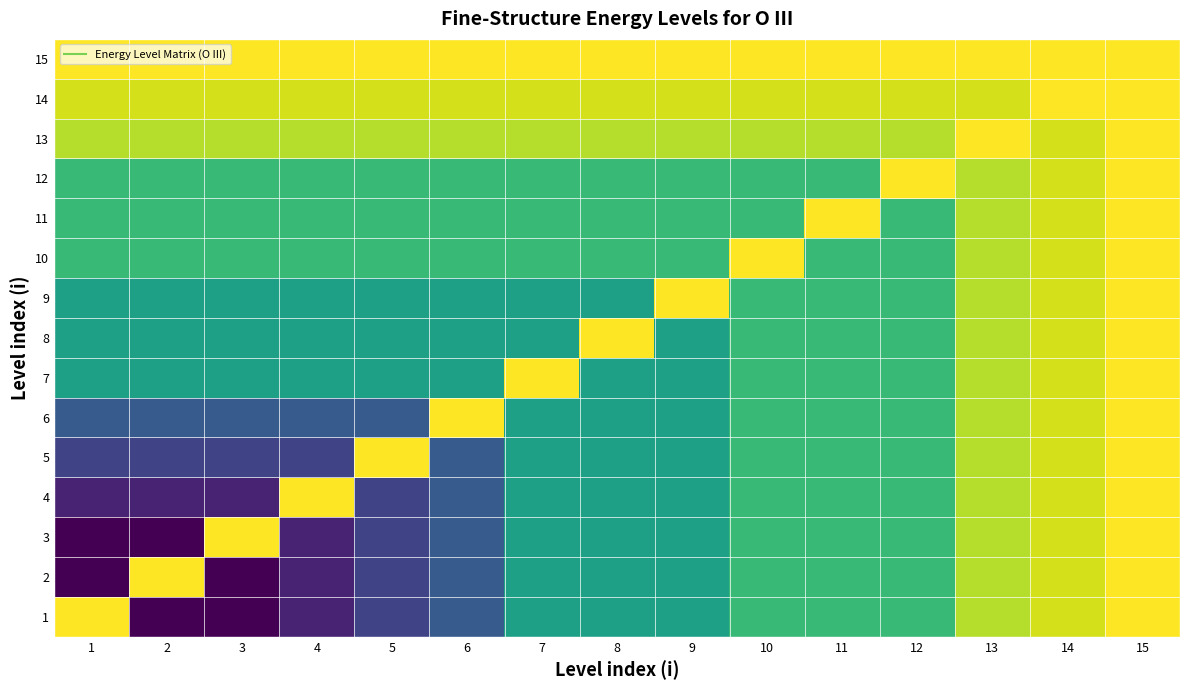

At which category is the sum across all series the highest?

15